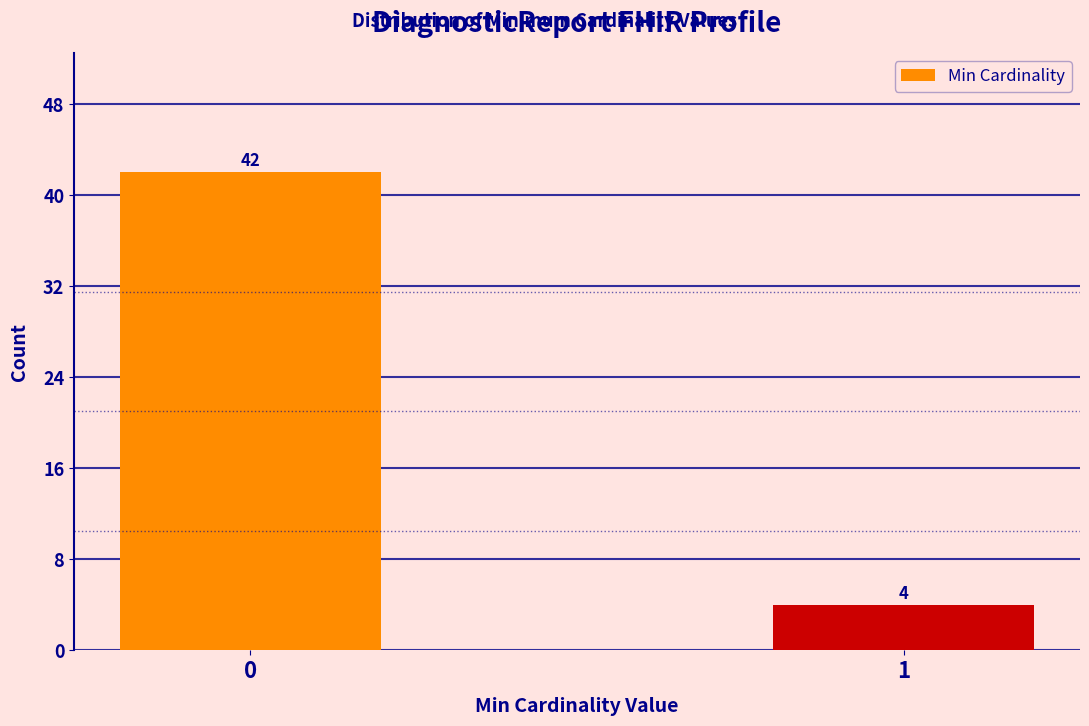

Reading left to right, transcribe all the data shown in this chart.

42	4